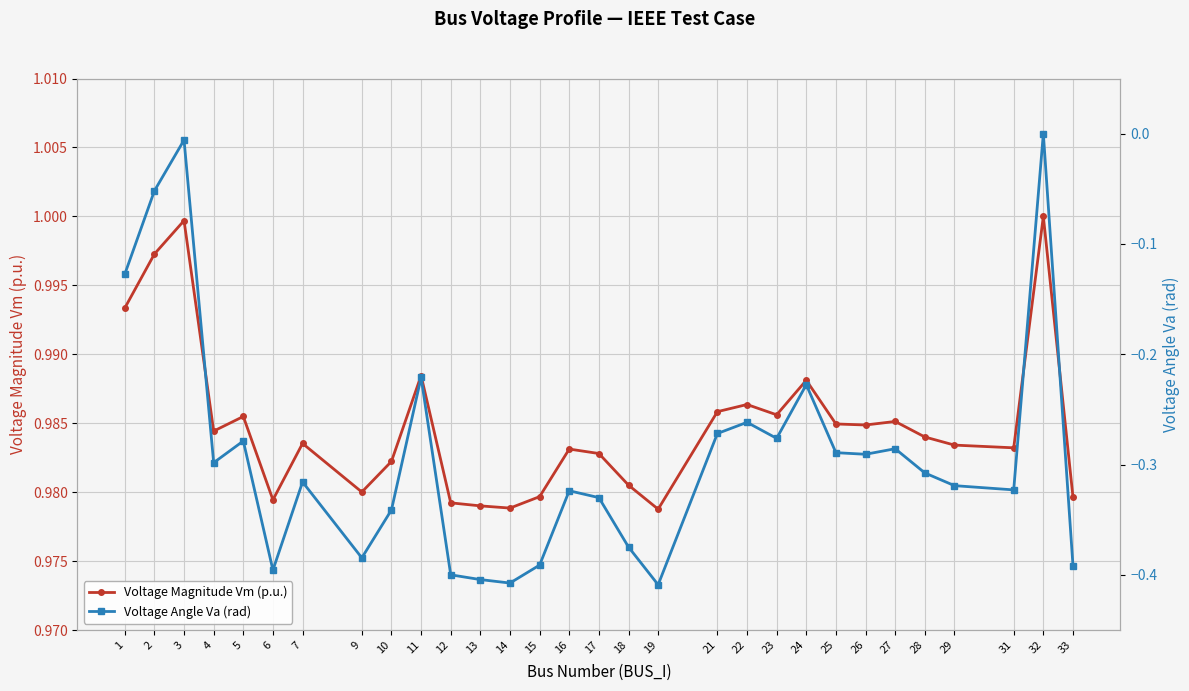

Reading right to left, extract all data points from this chart.

Voltage Magnitude Vm (p.u.): 1.0	1.0	1.0	1.0	1.0	1.0	1.0	1.0	1.0	1.0	1.0	1.0	1.0	1.0	1.0	1.0	1.0	1.0	1.0	1.0	1.0	1.0	1.0	1.0	1.0	1.0	1.0	1.0	1.0	1.0
Voltage Angle Va (rad): -0.4	0.0	-0.3	-0.3	-0.3	-0.3	-0.3	-0.3	-0.2	-0.3	-0.3	-0.3	-0.4	-0.4	-0.3	-0.3	-0.4	-0.4	-0.4	-0.4	-0.2	-0.3	-0.4	-0.3	-0.4	-0.3	-0.3	-0.0	-0.1	-0.1